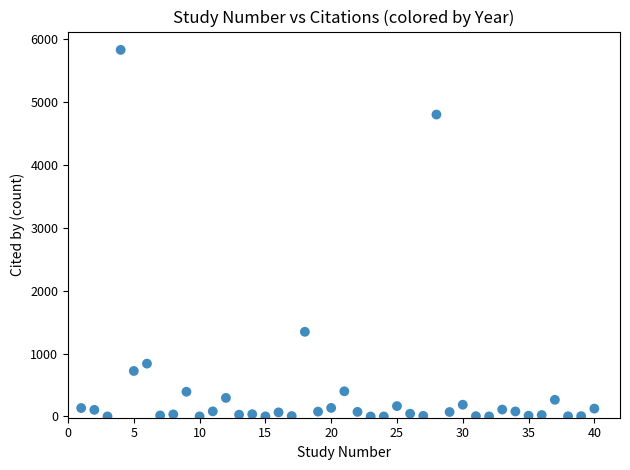

What is the range of Y values (max minus min)?

5827